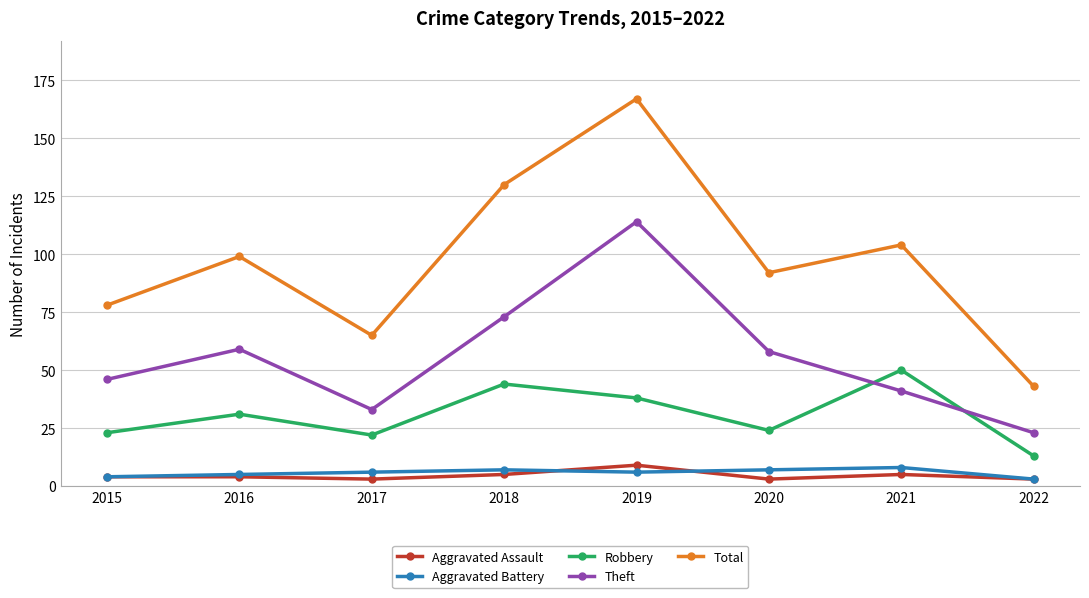

What is the difference between the maximum and minimum values in the Aggravated Battery series?

5